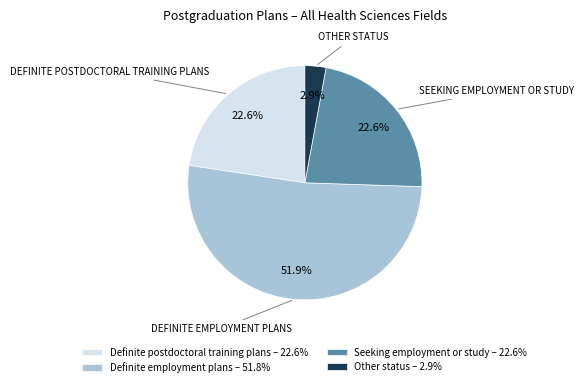

Is there any slice that represents more than half of the pie?

Yes